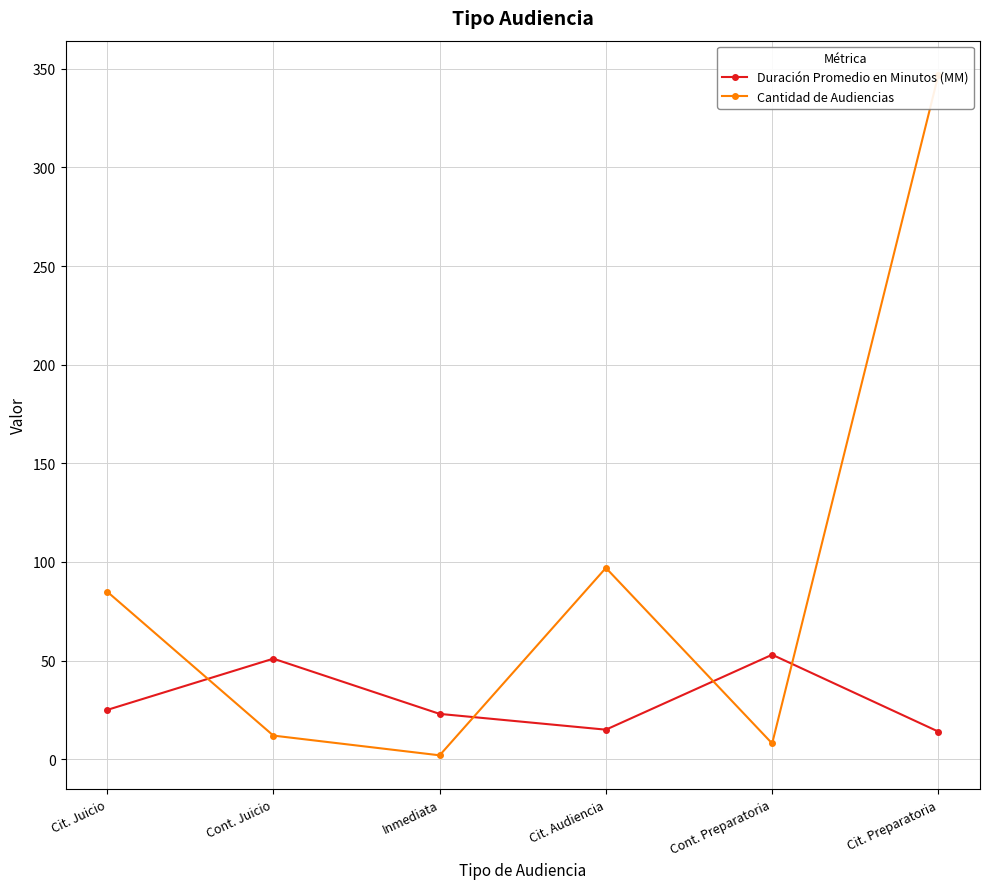

At which label does Duración Promedio en Minutos (MM) first exceed 25?

Cont. Juicio